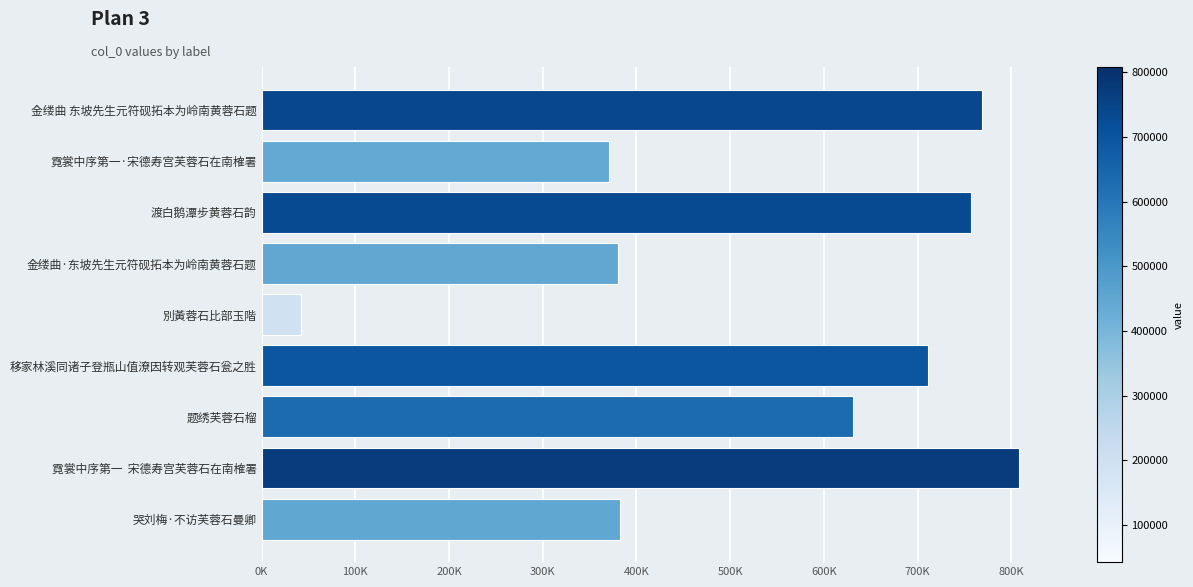

Which category has the highest value across all series?

霓裳中序第一  宋德寿宫芙蓉石在南榷署